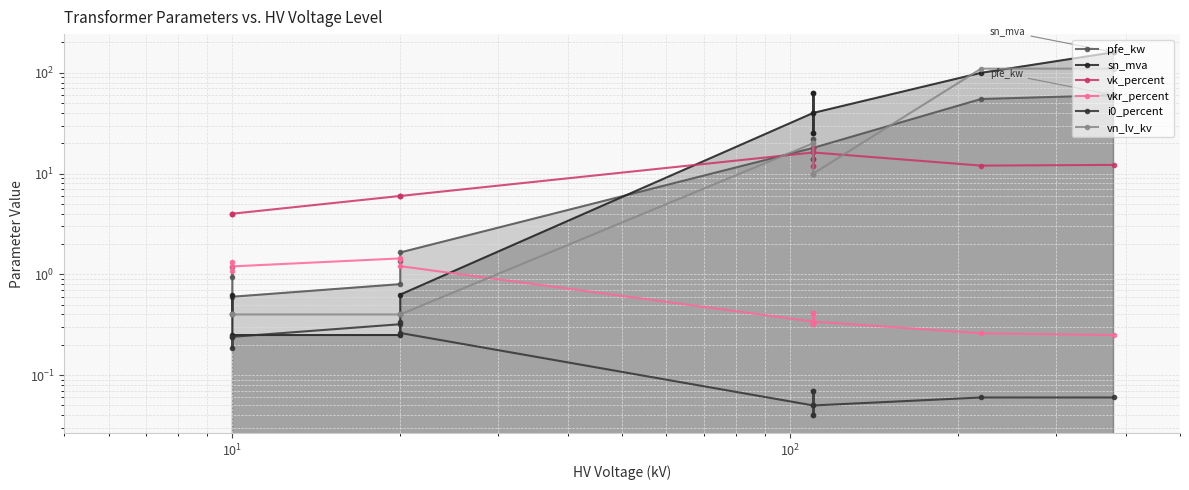

How many categories are shown in the chart?

14